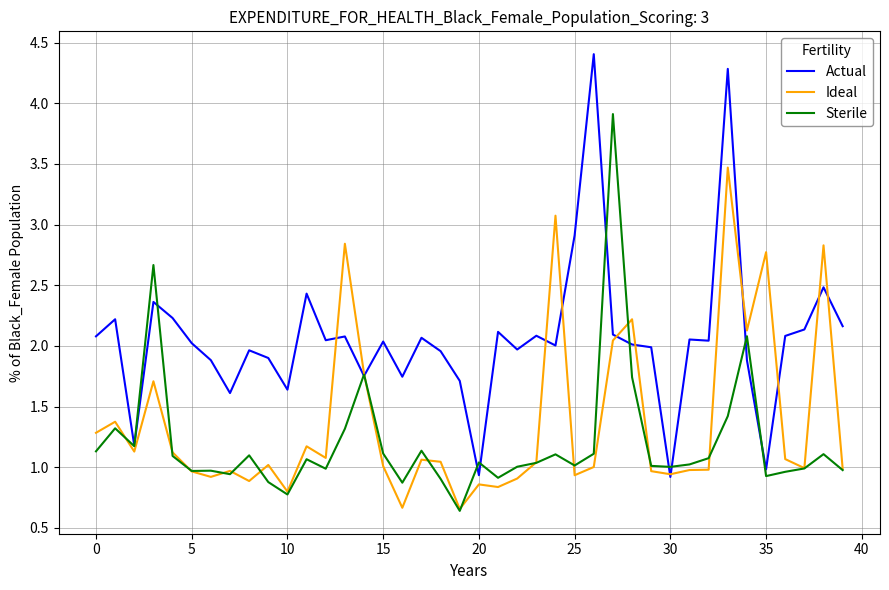

Rank the series by their maximum value, from lowest to highest.

Ideal, Sterile, Actual